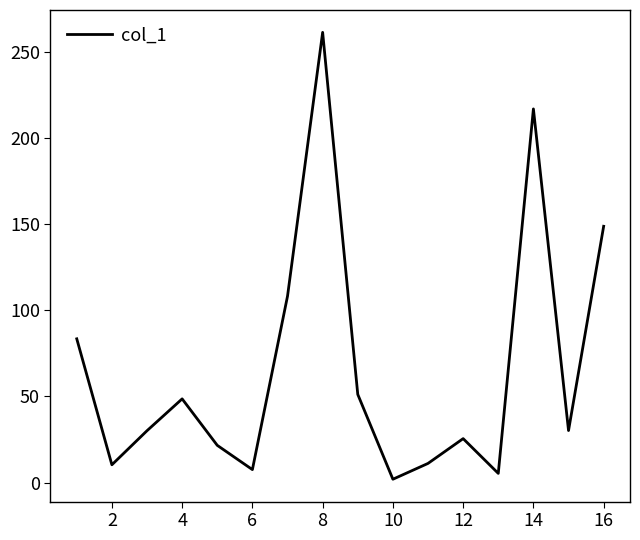

What is the greatest value displayed?

261.6